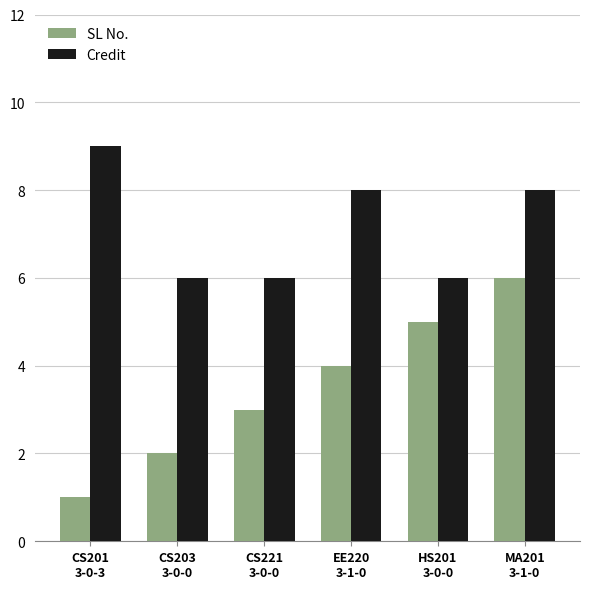

The Credit series shows 3 at MA201
3-1-0. True or false?

False